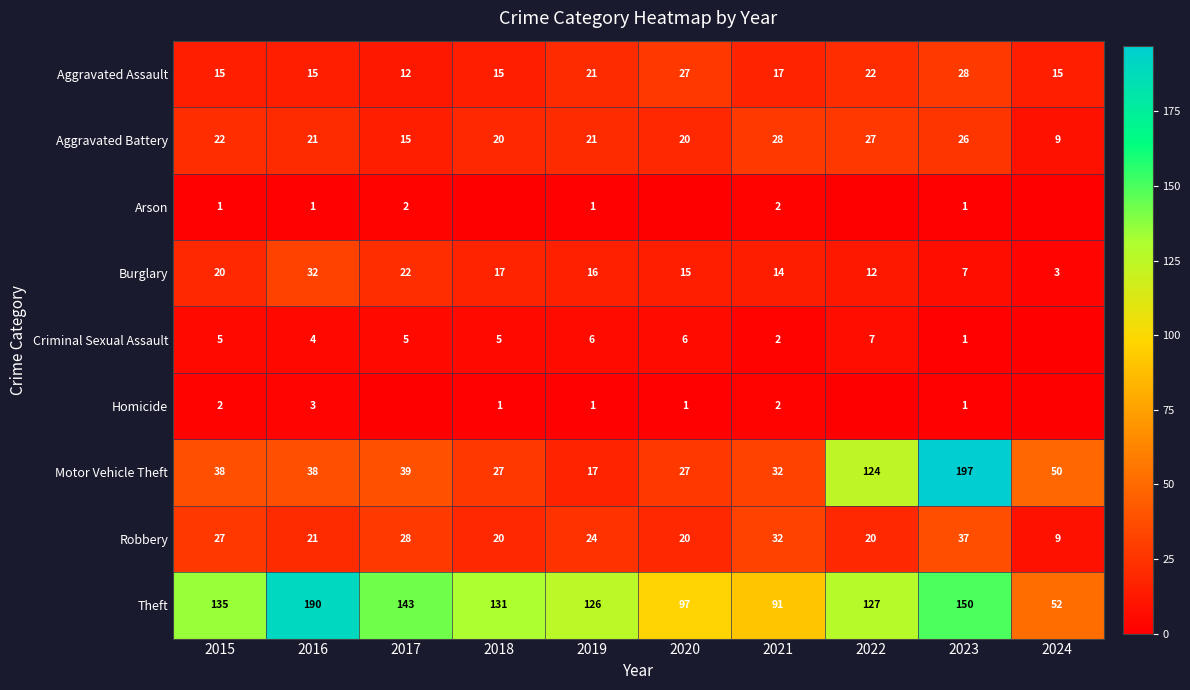

What is the difference between the second highest and second lowest values in the Aggravated Assault series?

12